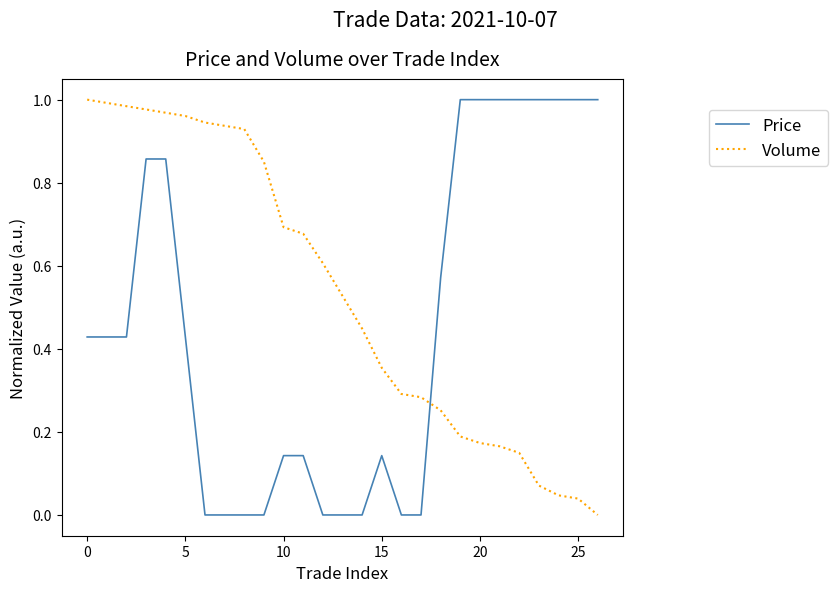

Which series has the largest total across all categories?

Volume